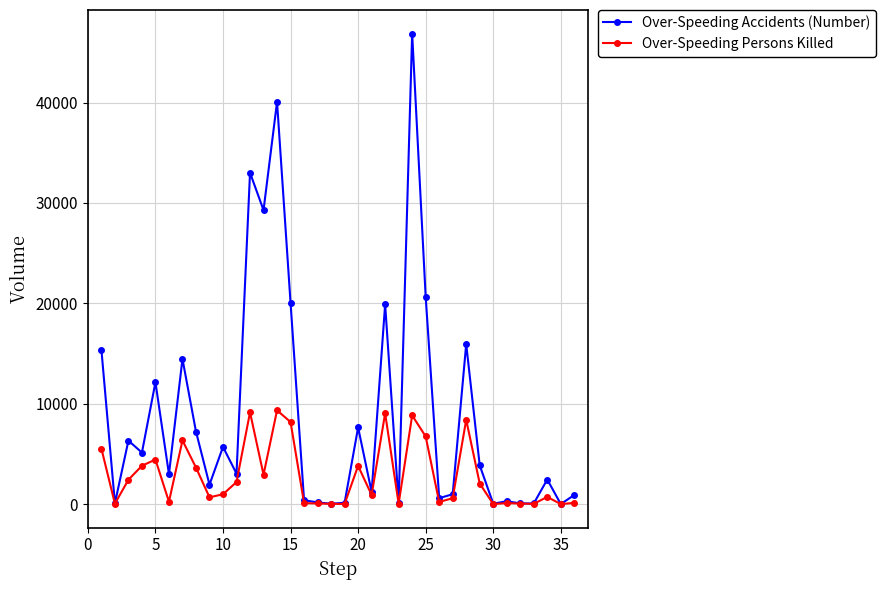

Which series has the largest range (max minus min)?

Over-Speeding Accidents (Number)